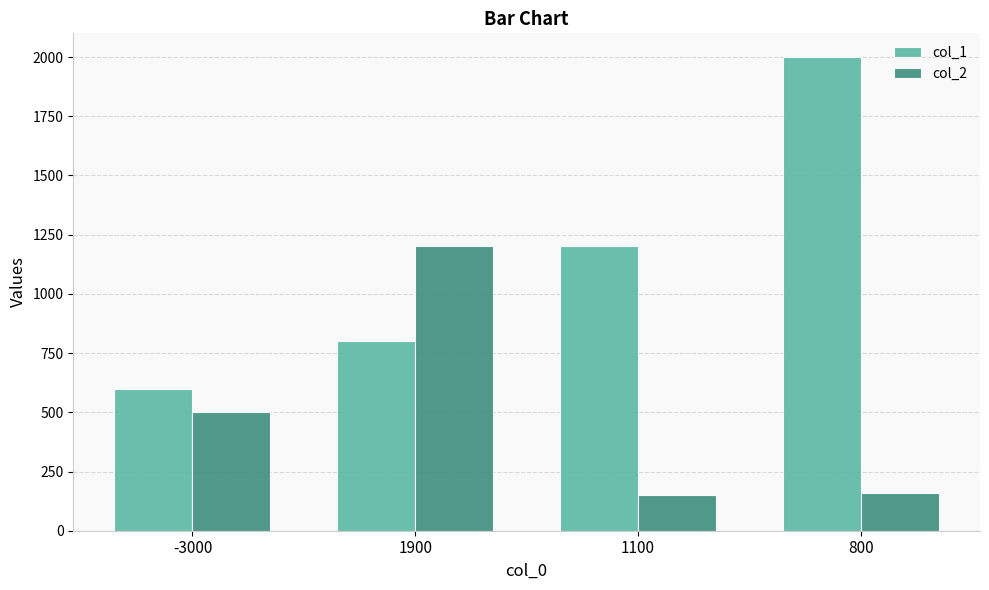

Are the bars grouped side by side (vs. stacked)?

Yes